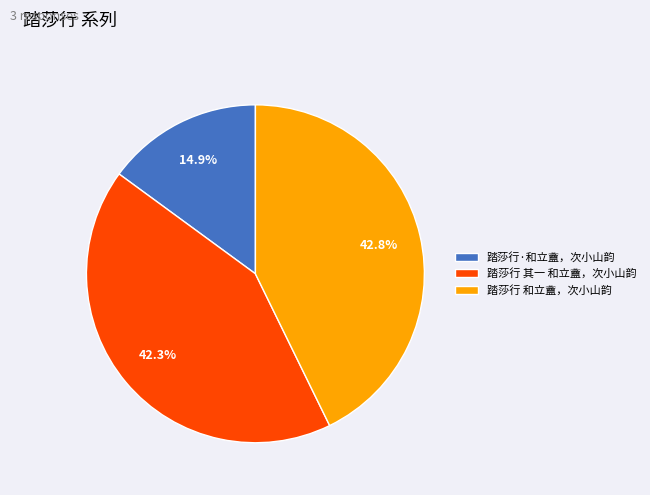

Which slice is the smallest?

踏莎行·和立盦，次小山韵